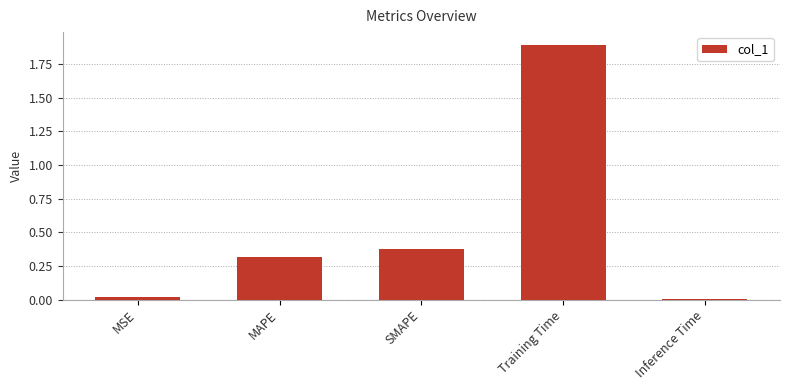

Read the value at MAPE.

0.3